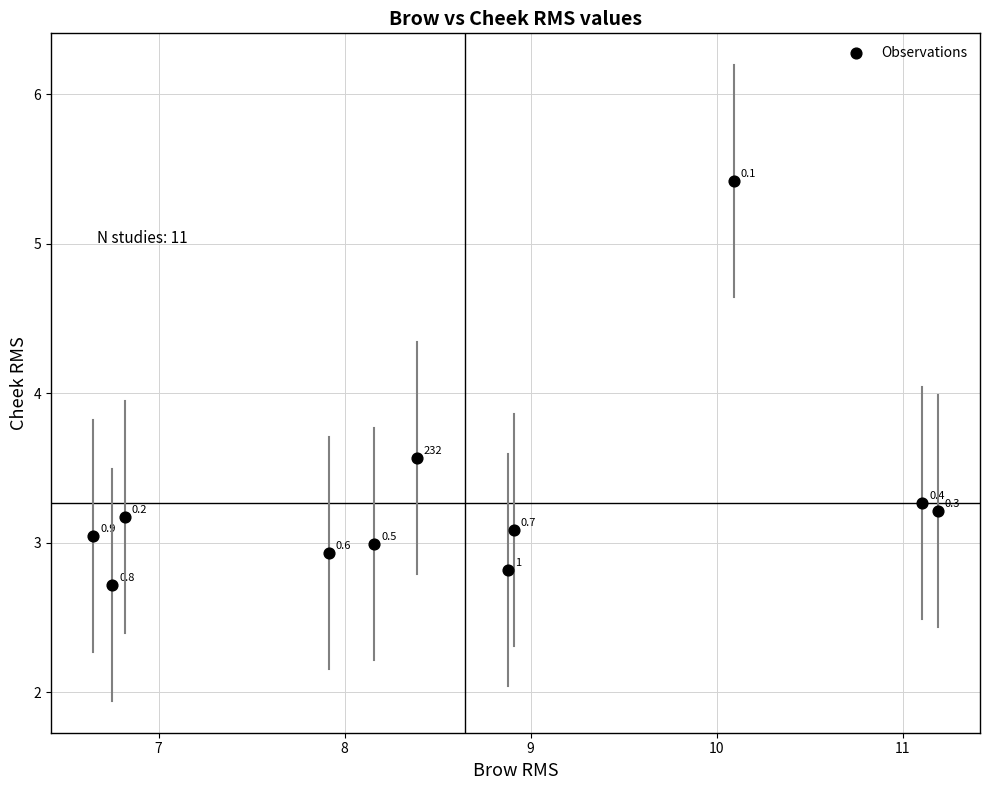

What is the range of Y values (max minus min)?

2.7